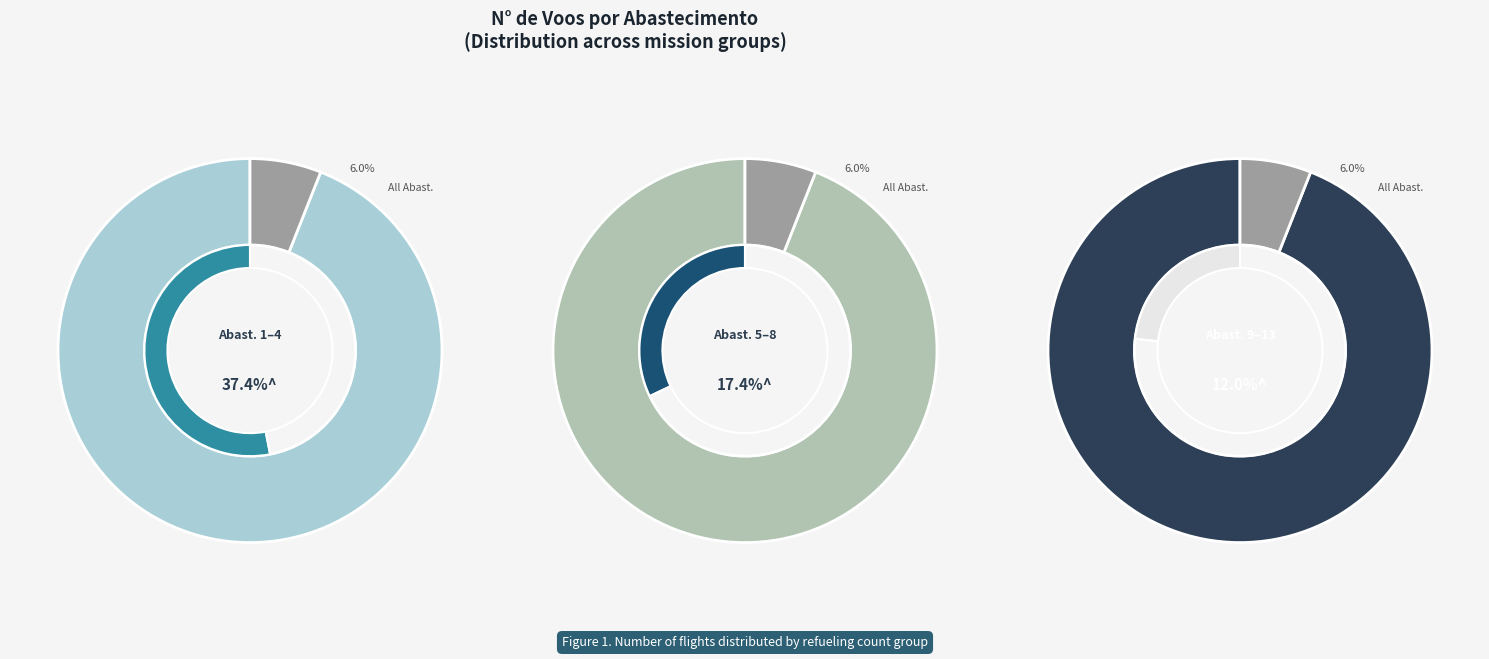

Approximately how many times larger is the value at 2 compared to 8?

3.6